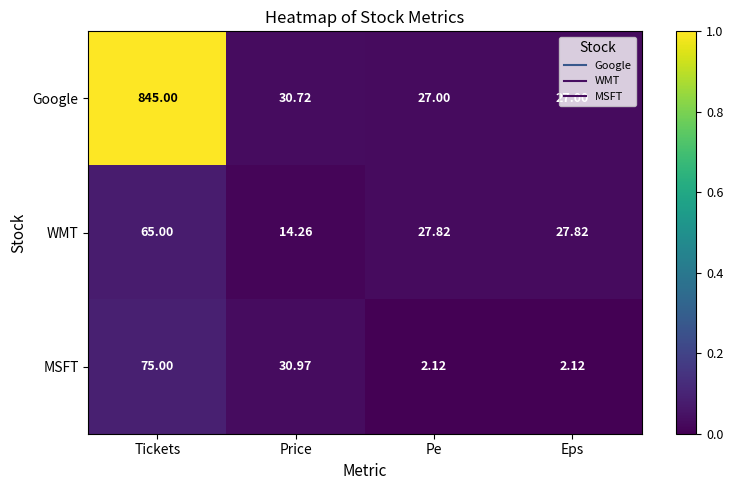

Between Tickets and Price, which series saw the biggest shift?

Google